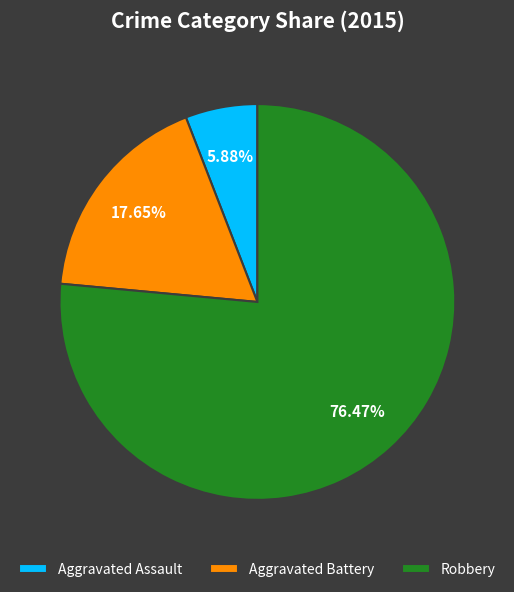

How many slices are in this pie chart?

3